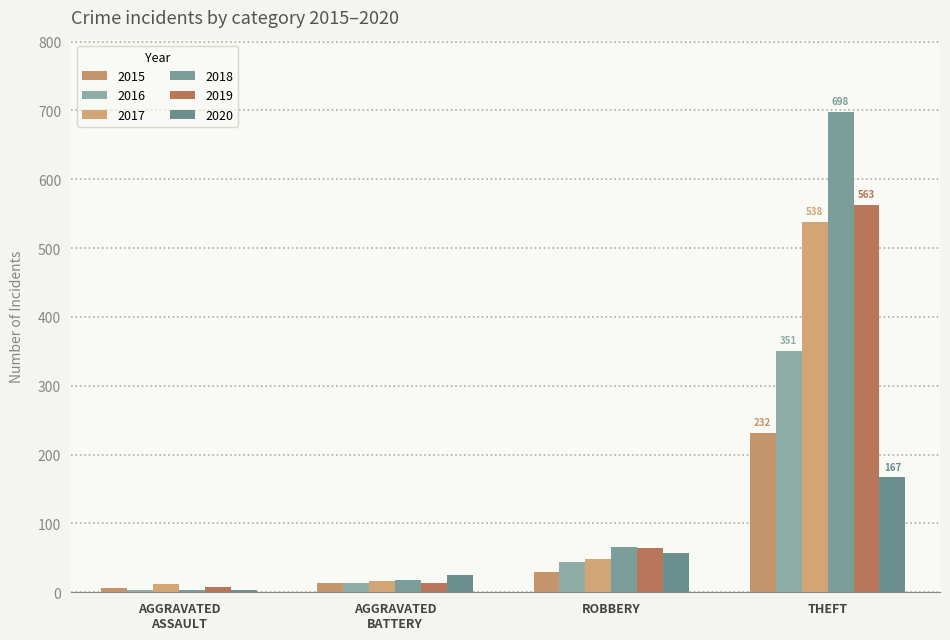

At which category does the chart reach its peak across all series?

THEFT